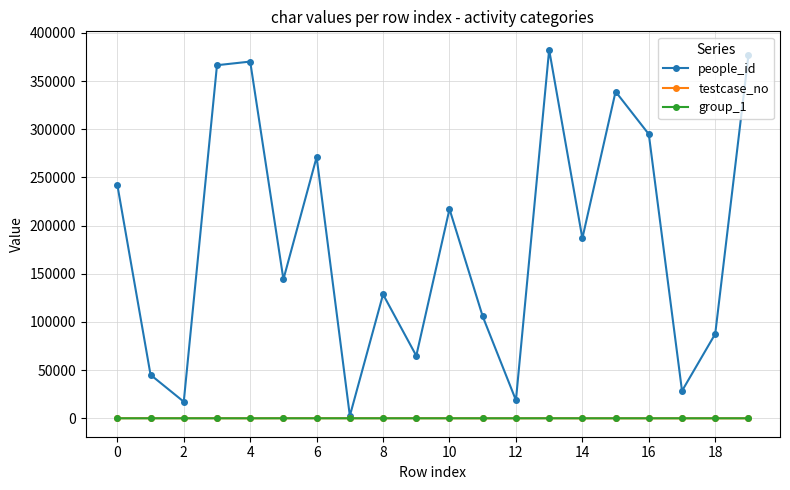

True or false: testcase_no has more than 0 points higher than both neighbors.

True